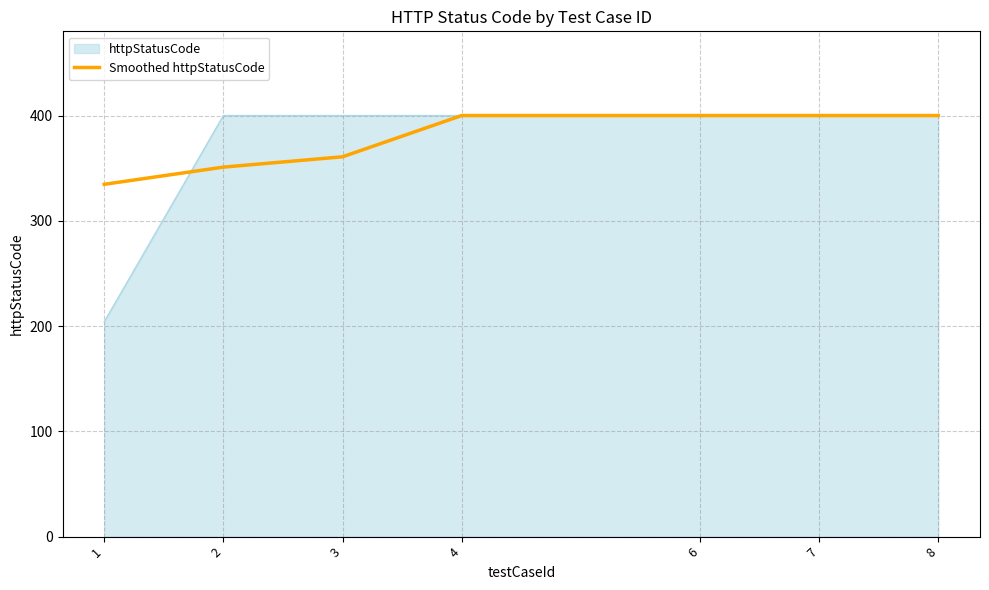

How many lines are shown in the chart?

2